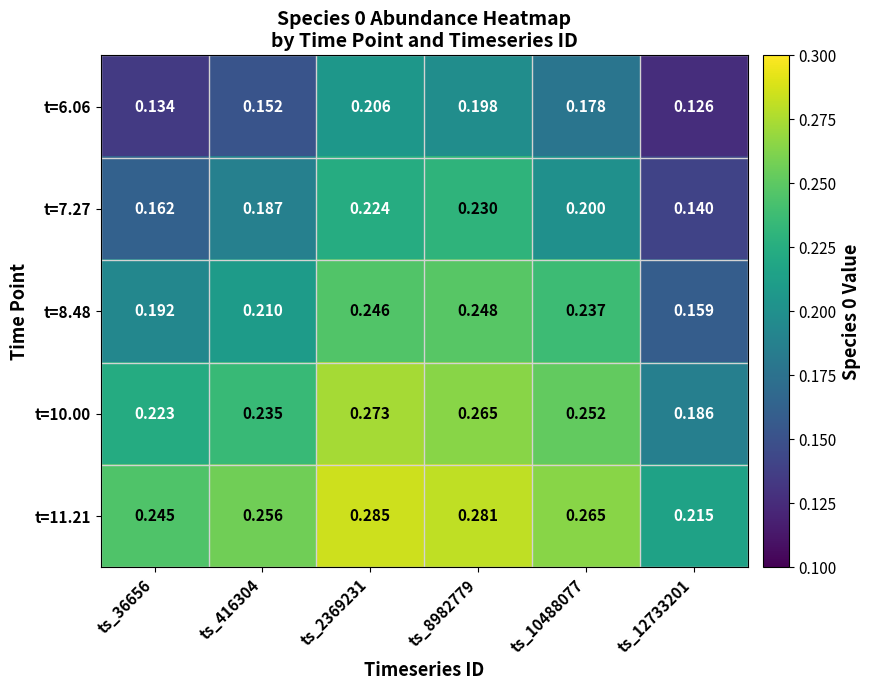

Is the value of t=7.27 at ts_8982779 greater than the value of t=10.00 at ts_416304?

No